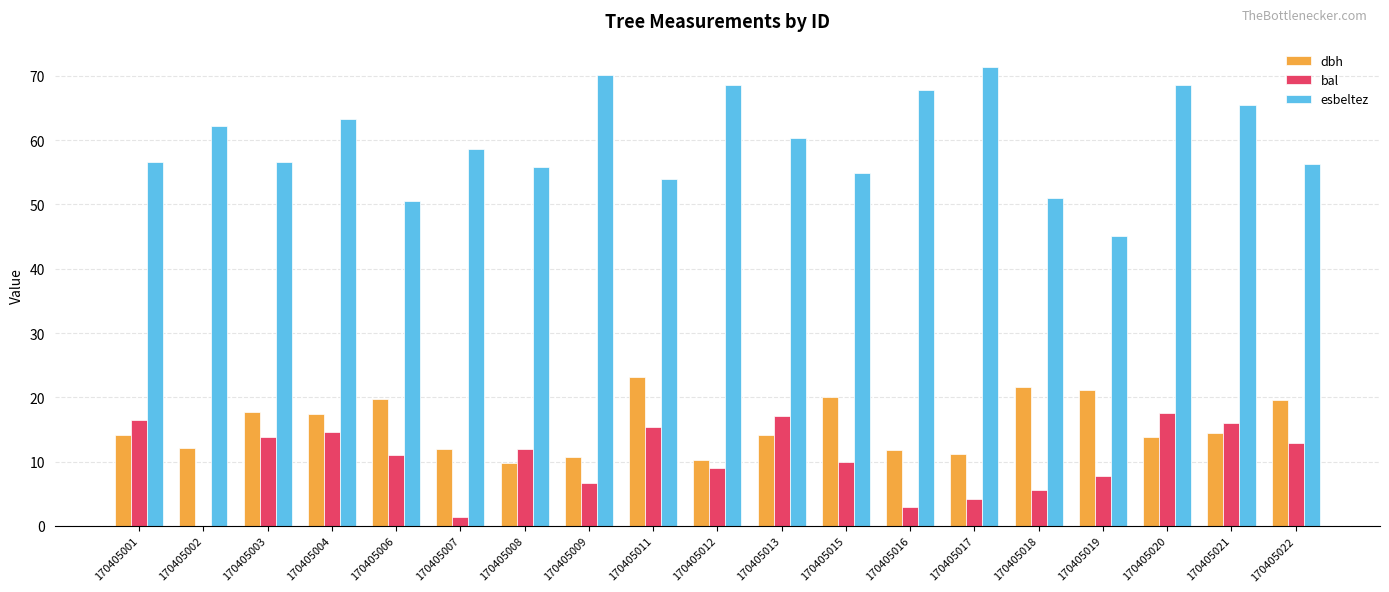

At which label does dbh reach its peak?

170405011